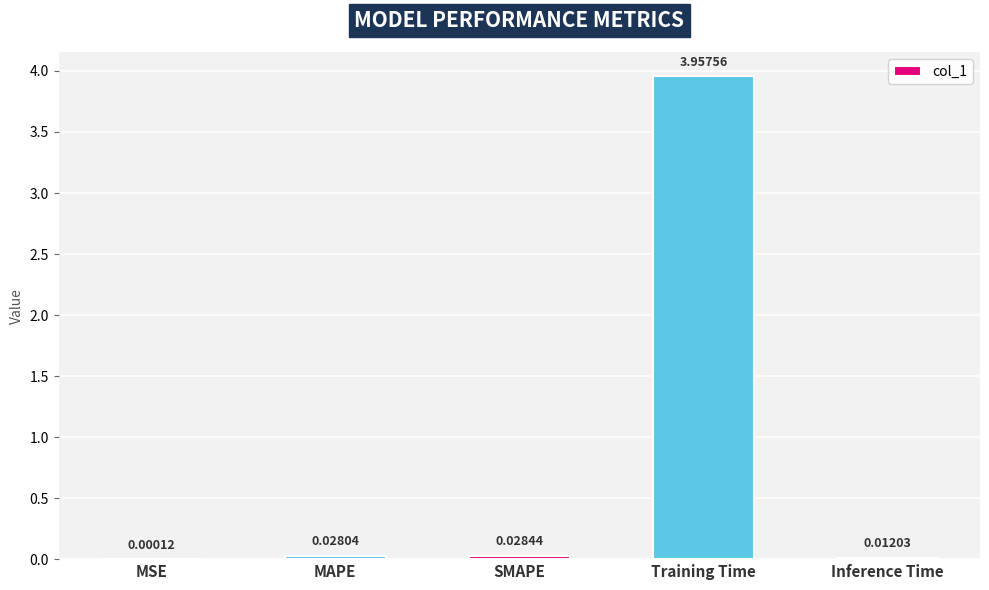

Count the number of data series in this chart.

1